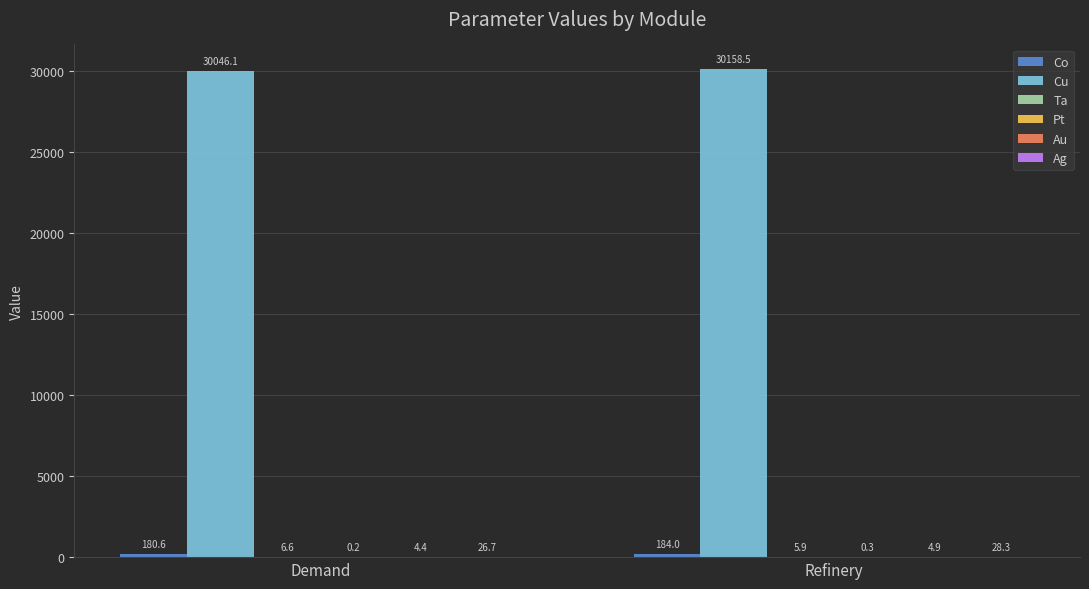

Are the bars grouped side by side (vs. stacked)?

Yes